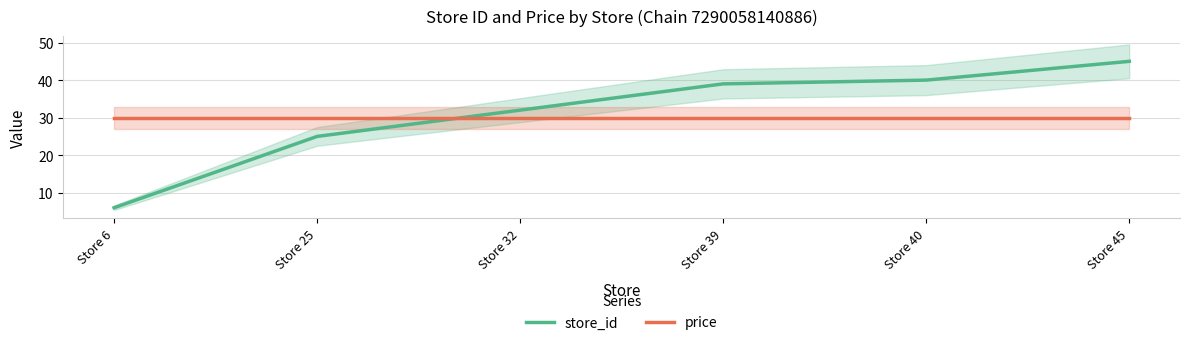

Rank the series by their average value, from highest to lowest.

store_id, price